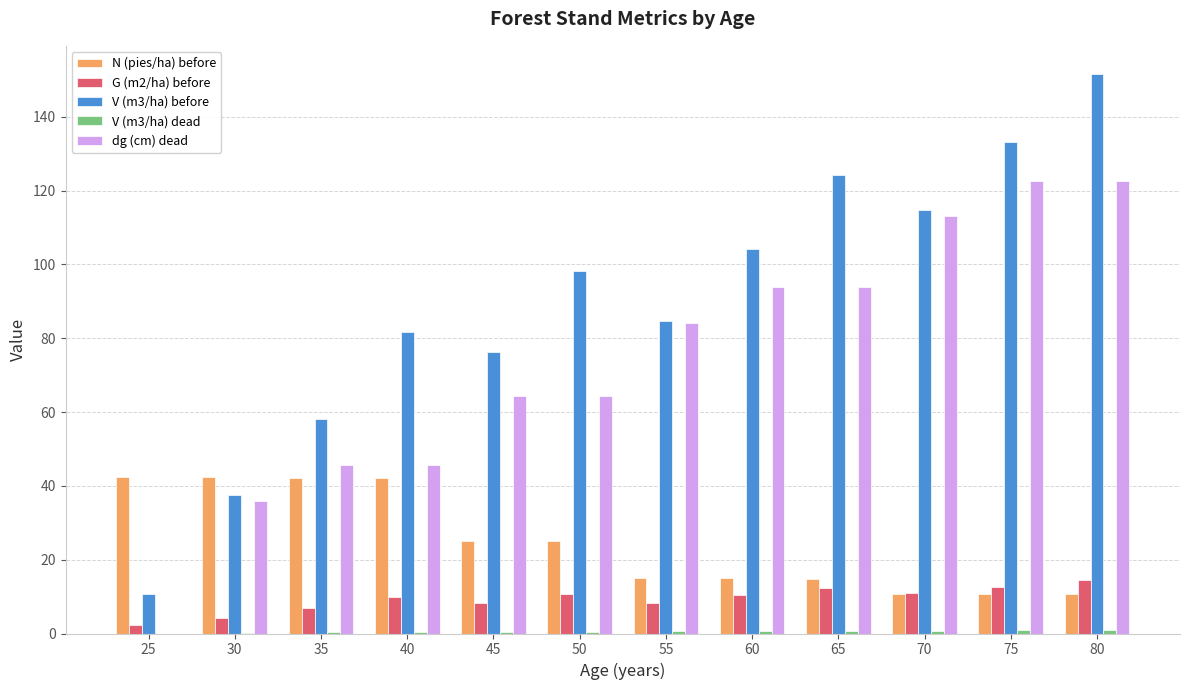

At which category does the chart reach its peak across all series?

80